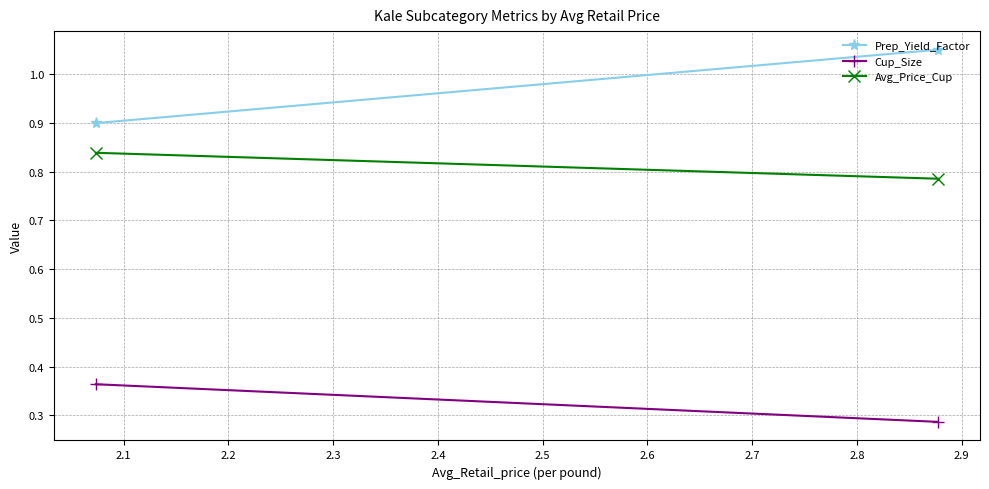

What are all the series names shown in the legend?

Prep_Yield_Factor, Cup_Size, Avg_Price_Cup